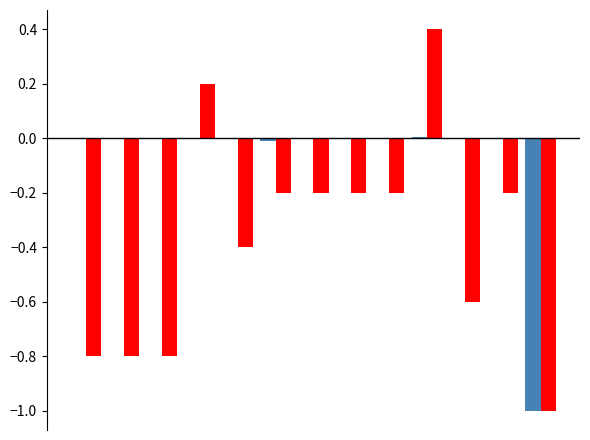

What is the greatest value displayed?

0.4